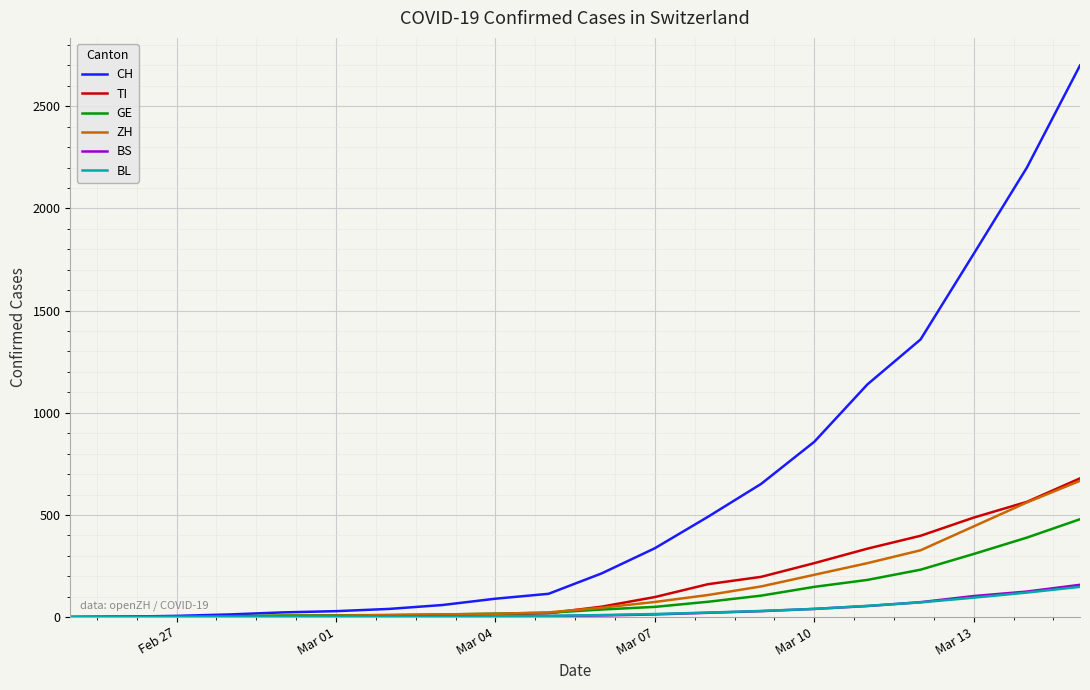

Which series has the largest total across all categories?

CH